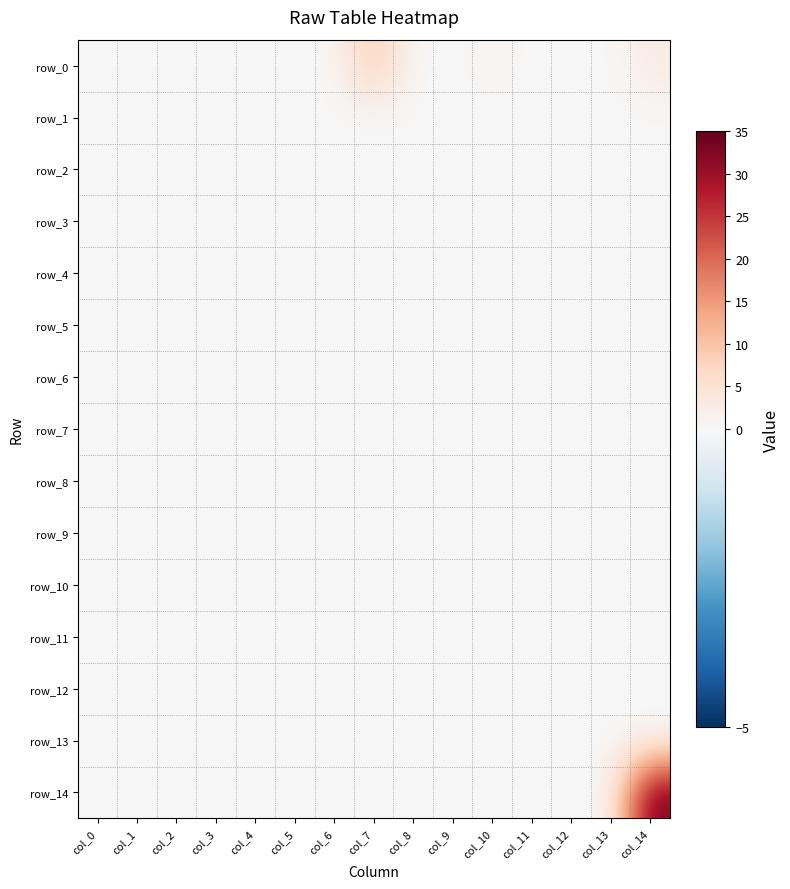

List the labels in order of row_3 value, smallest first.

col_0, col_1, col_2, col_3, col_4, col_5, col_6, col_7, col_8, col_9, col_10, col_11, col_12, col_13, col_14